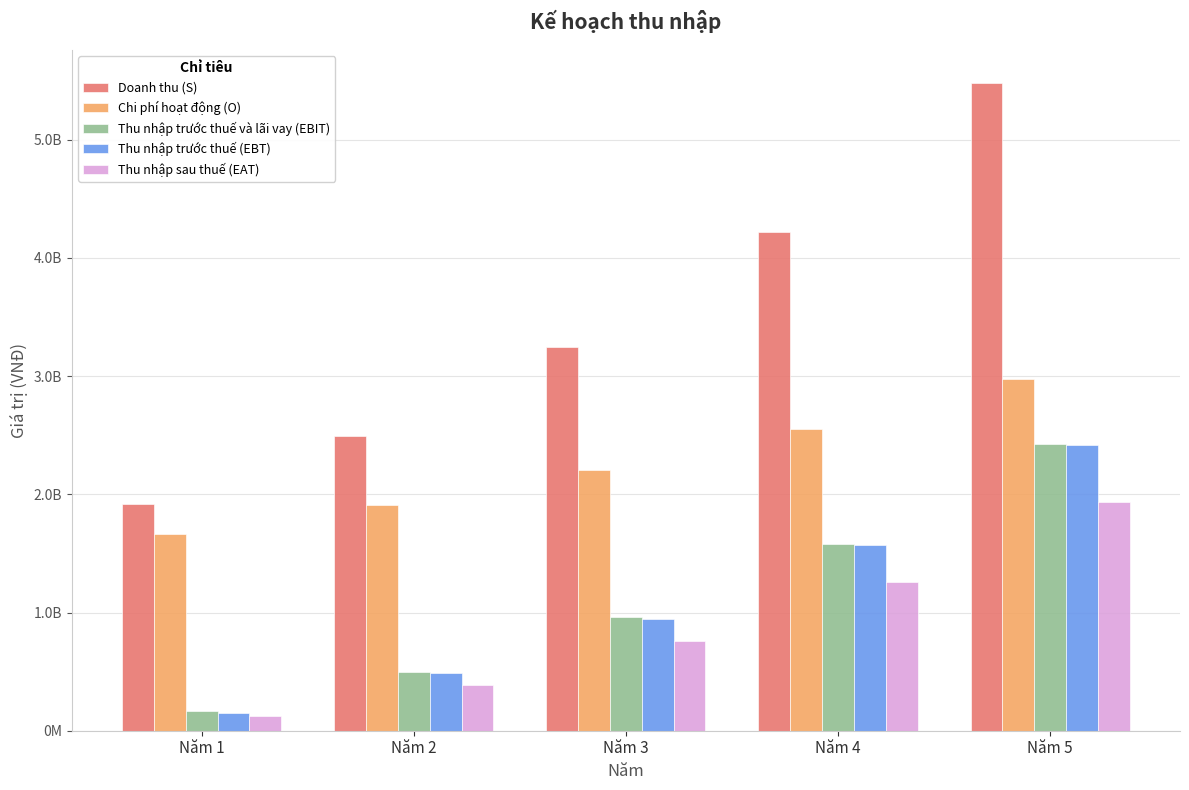

True or false: Thu nhập sau thuế (EAT) has a value of 615685948 at Năm 2.

False